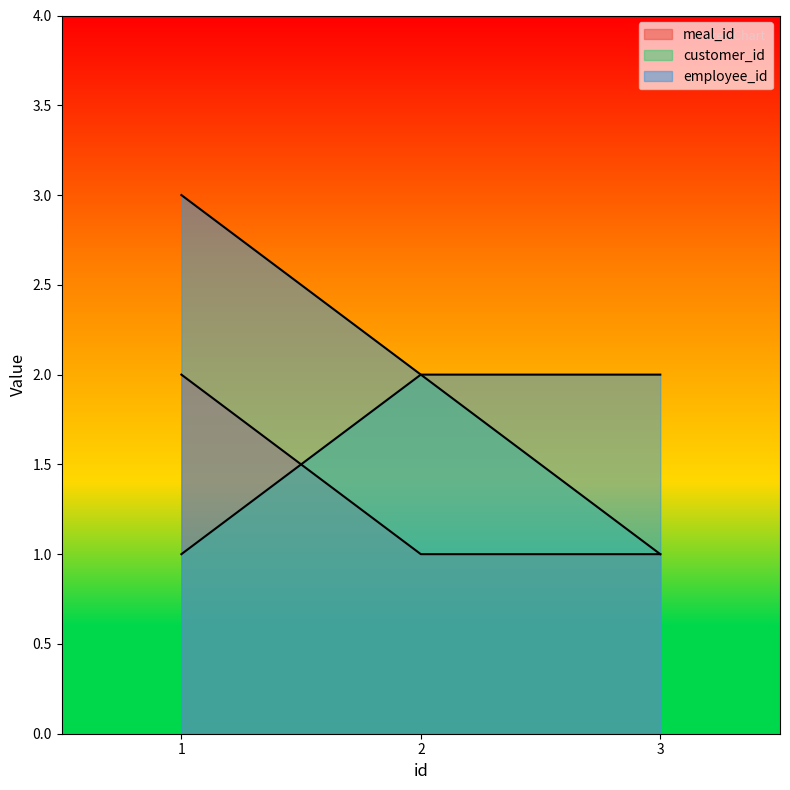

Reading left to right, extract all data points from this chart.

meal_id: 1=2	2=1	3=1
customer_id: 1=1	2=2	3=1
employee_id: 1=3	2=2	3=2